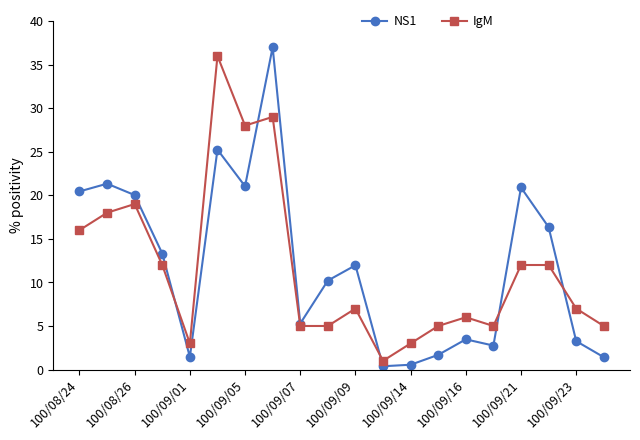

Which series has the largest range (max minus min)?

NS1